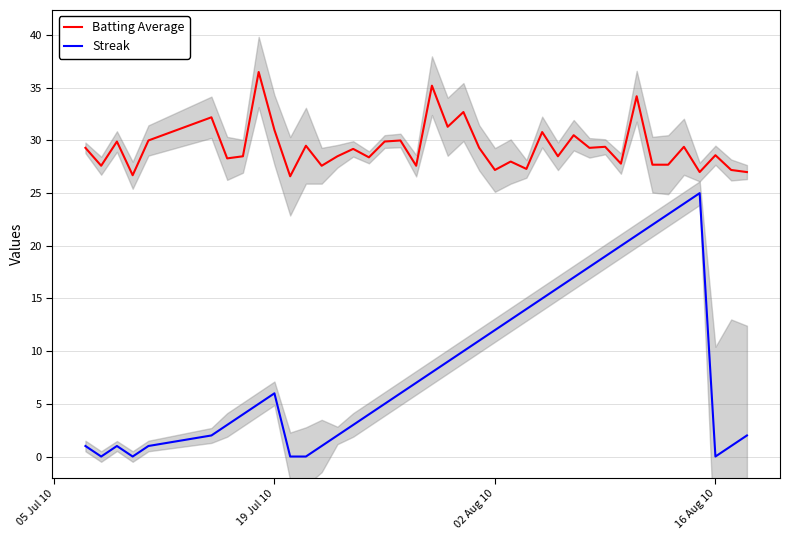

What are all the series names shown in the legend?

Batting Average, Streak